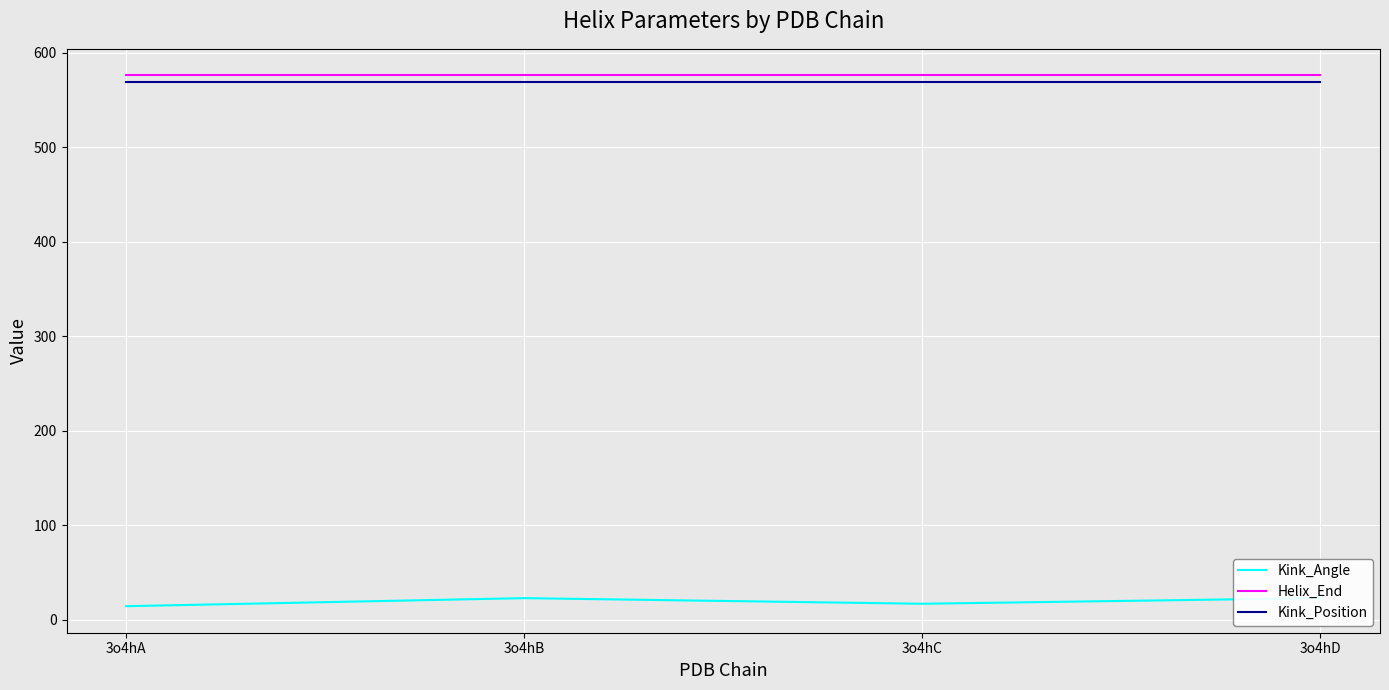

List the labels in order of Helix_End value, smallest first.

3o4hA, 3o4hB, 3o4hC, 3o4hD